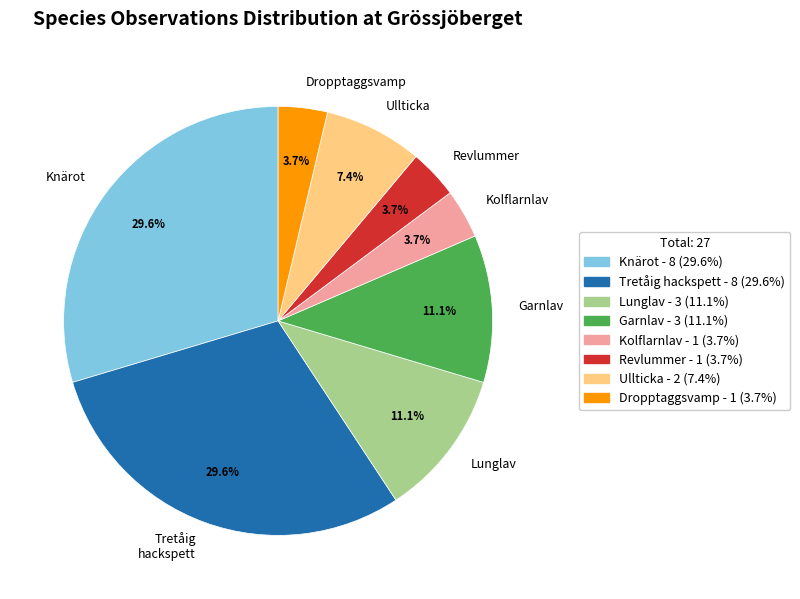

Does any single category account for the majority?

No